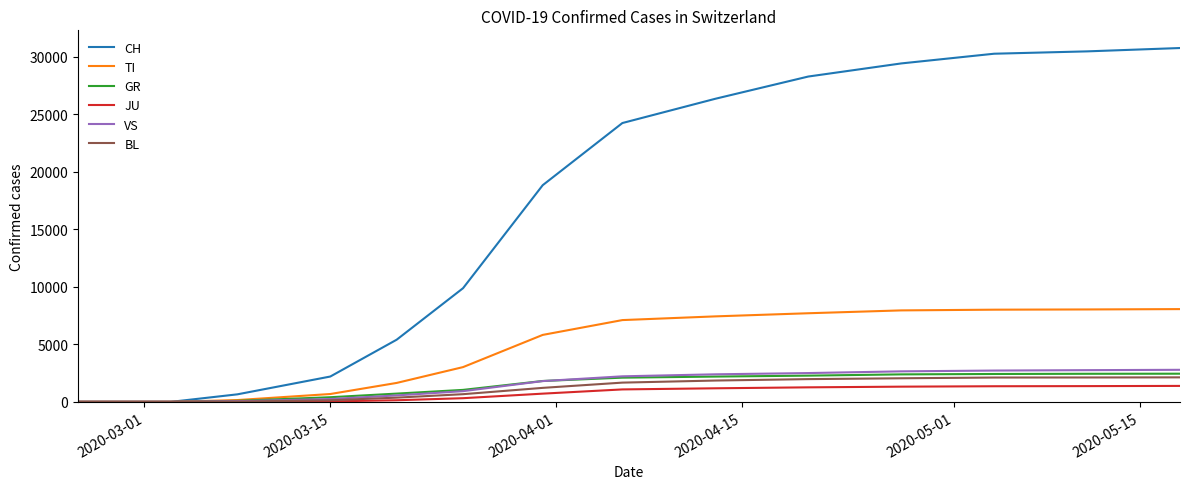

Does the chart display data point markers on the line(s)?

No